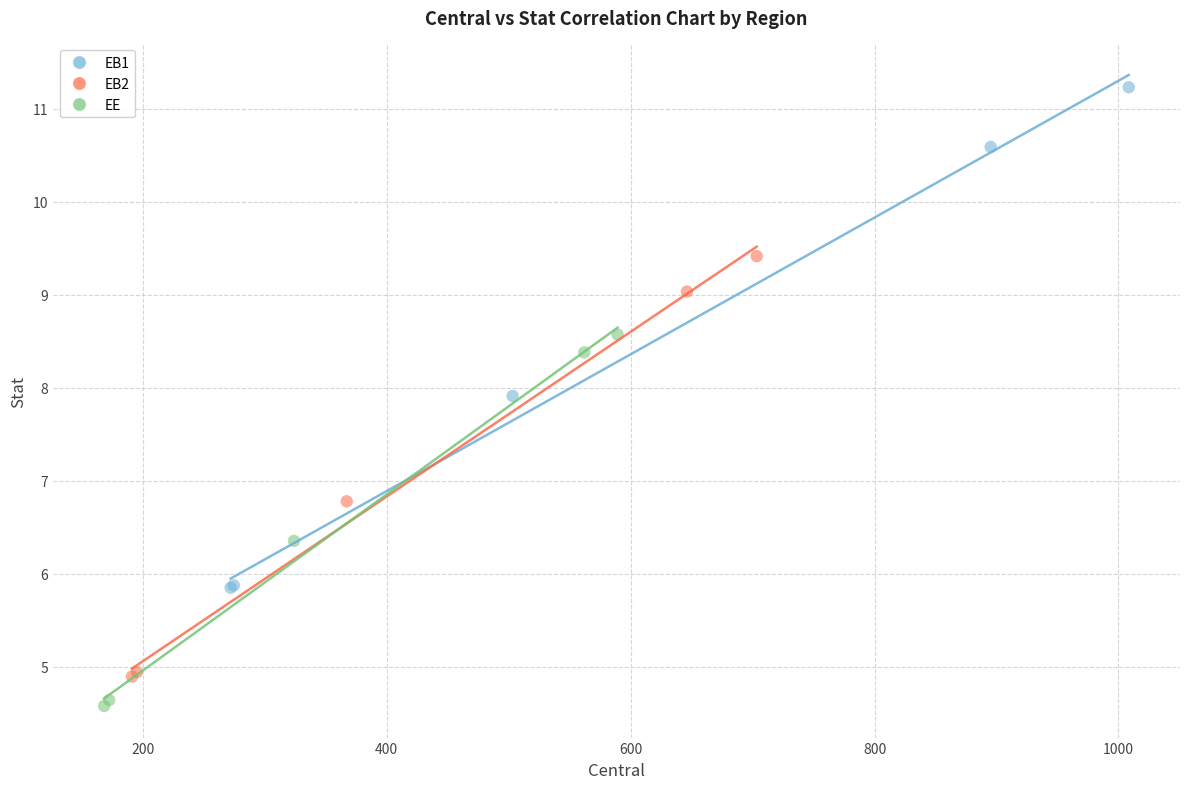

Which series has the widest spread of Y values?

EB1